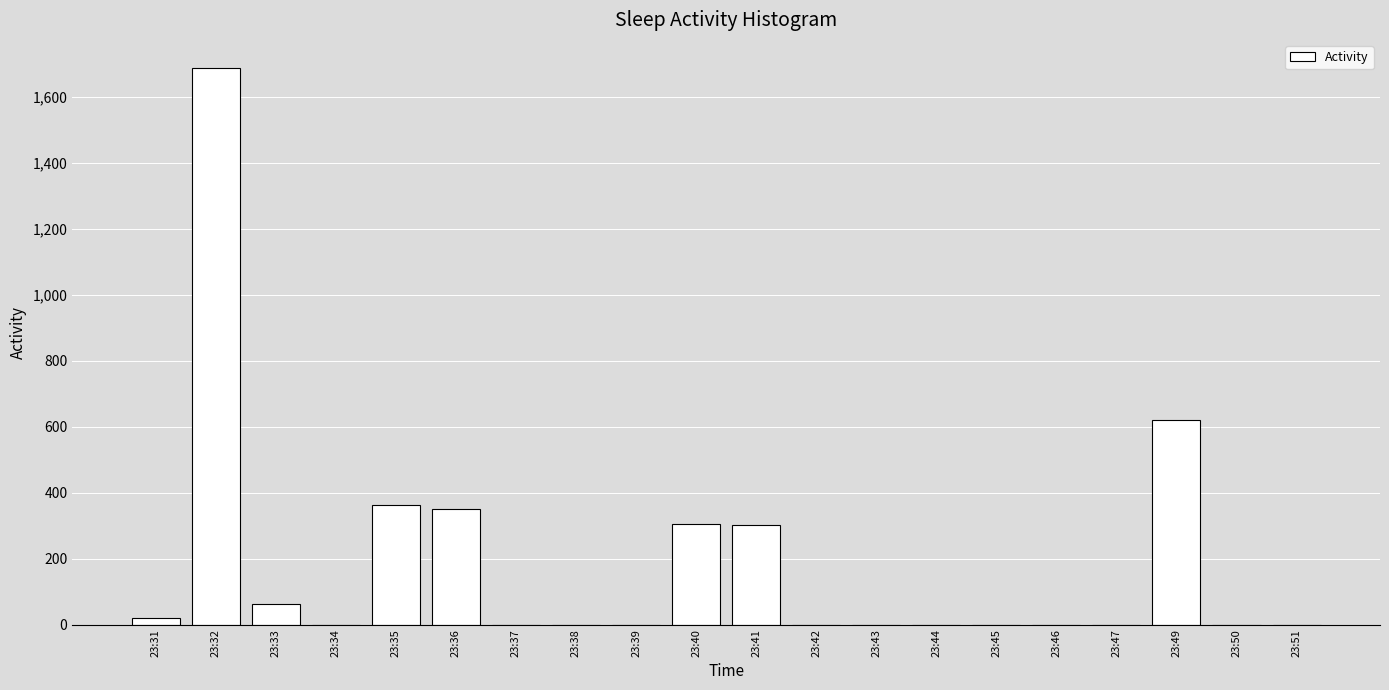

What is the average value?

185